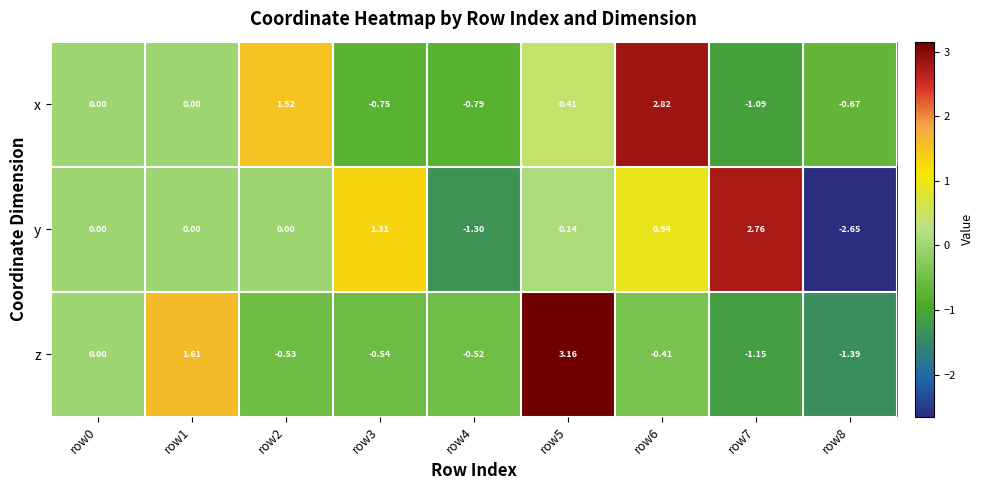

At how many categories does at least one series exceed 1?

6